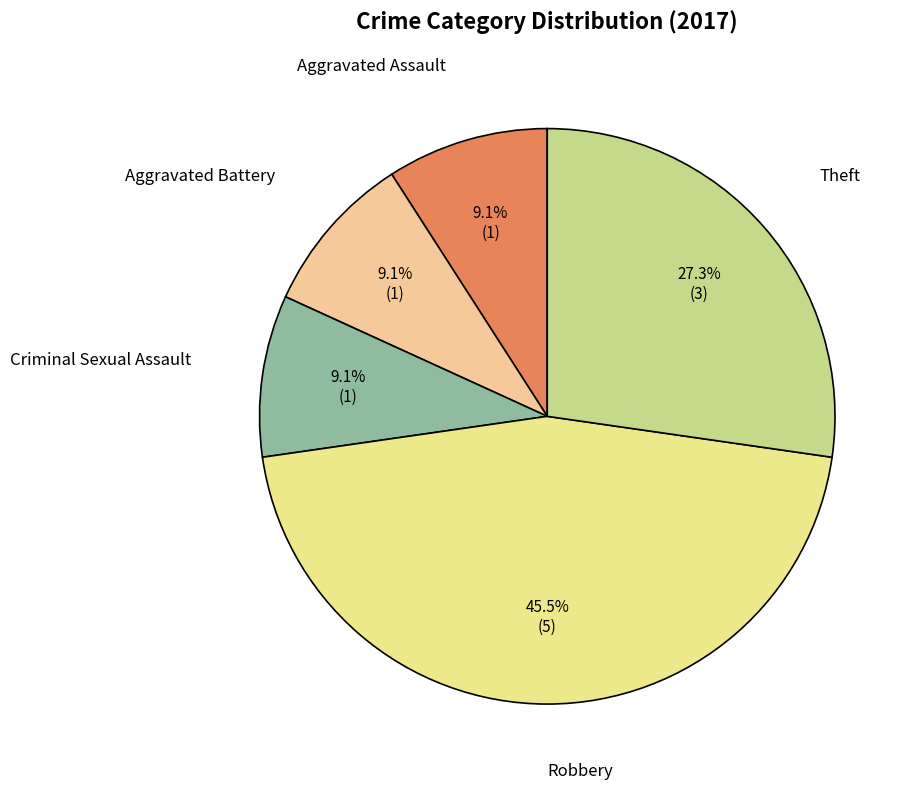

Which slice is the largest?

Robbery